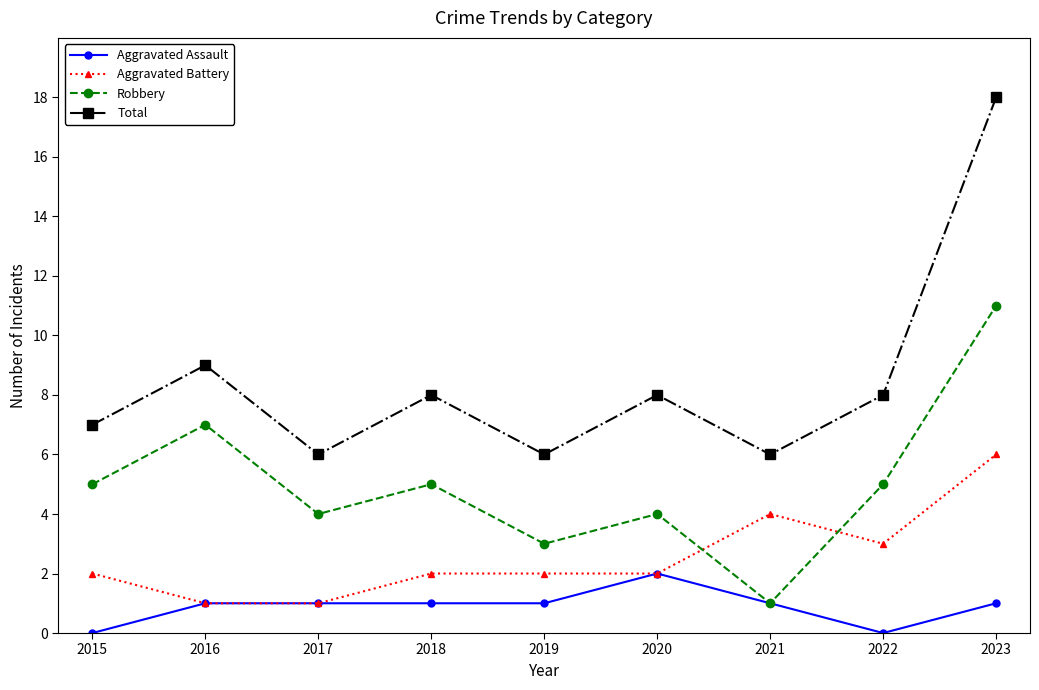

True or false: Aggravated Assault has a value of 3 at 2020.

False